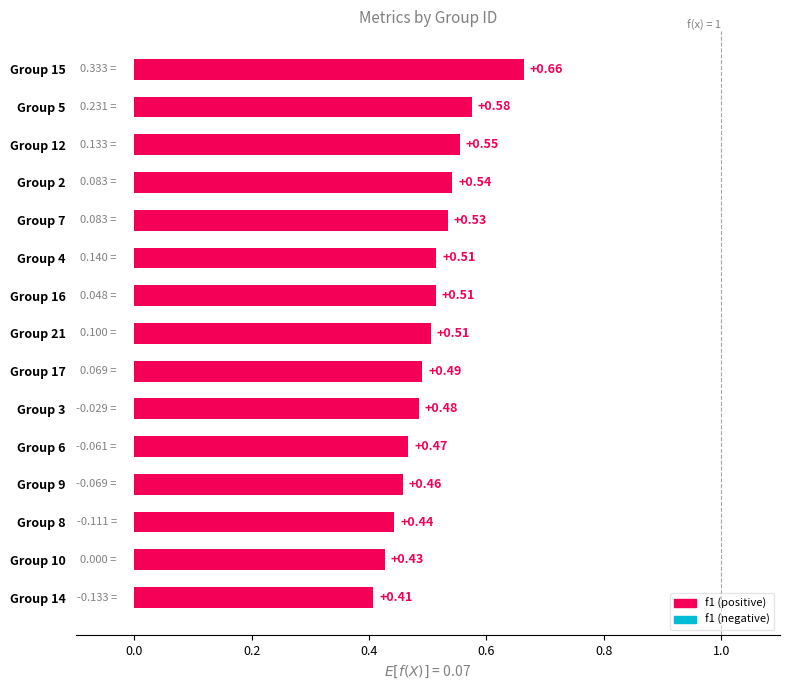

Which has a higher value, Group 12 or Group 17?

Group 12